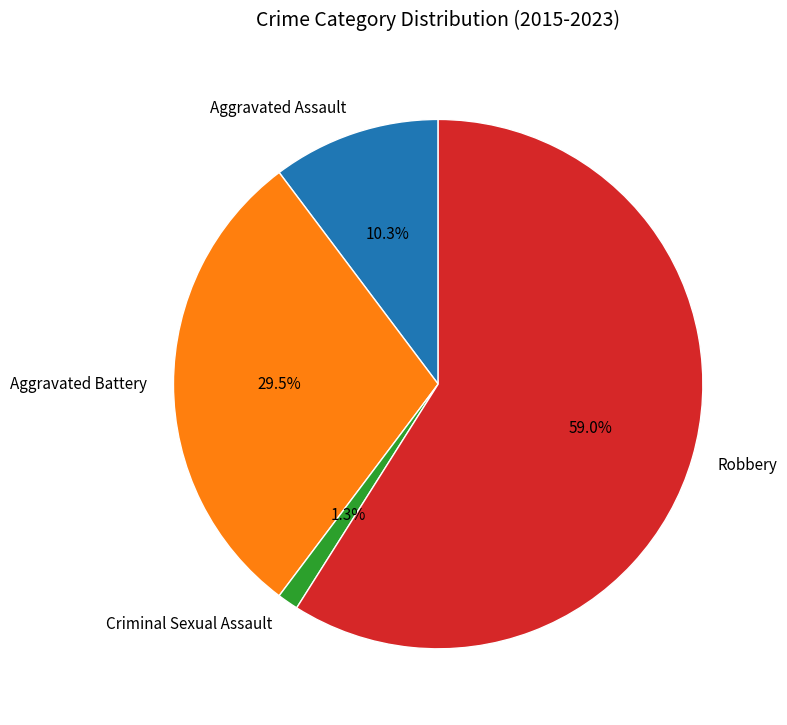

Does any single category account for the majority?

Yes